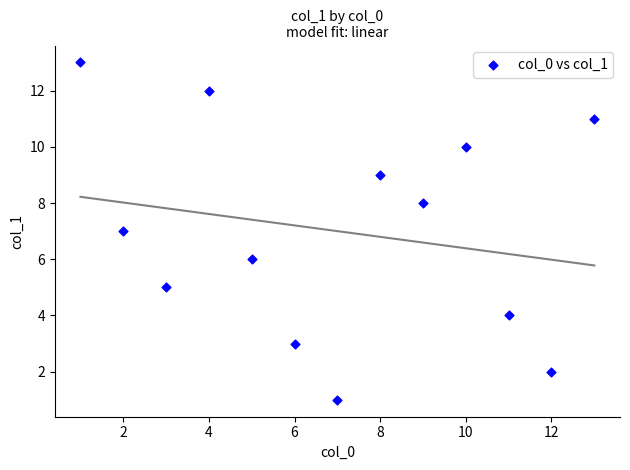

What is the range of Y values (max minus min)?

12